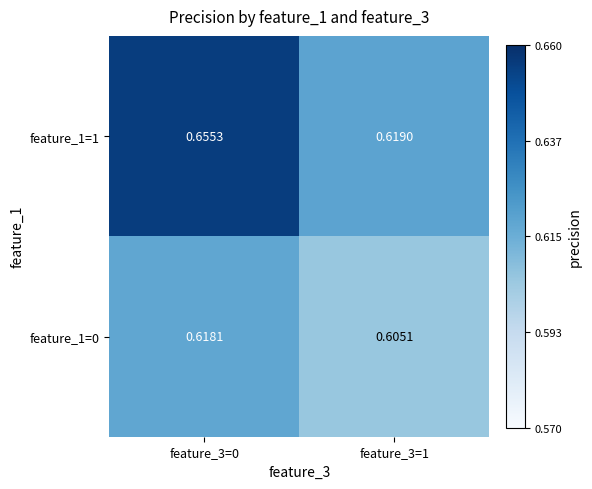

What is the minimum value shown in the chart?

0.6